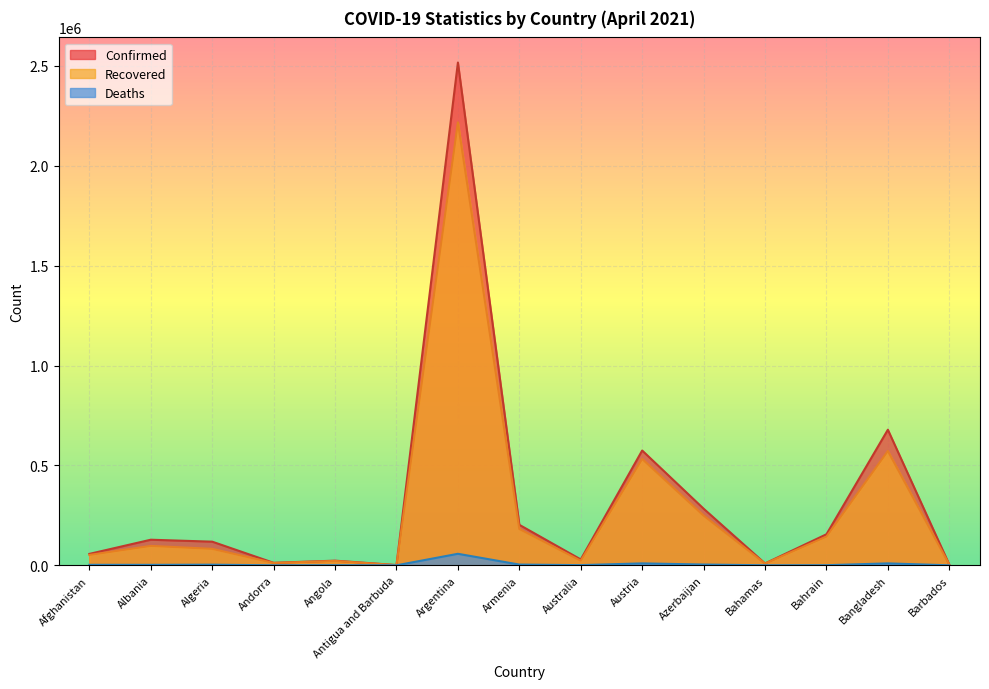

Reading left to right, what are all the values shown in this chart?

Confirmed: Afghanistan=57144	Albania=128155	Algeria=118378	Andorra=12497	Angola=23331	Antigua and Barbuda=1197	Argentina=2517300	Armenia=202817	Australia=29405	Austria=574755	Azerbaijan=283579	Bahamas=9364	Bahrain=155402	Bangladesh=678937	Barbados=3719
Recovered: Afghanistan=51962	Albania=97206	Algeria=82493	Andorra=11770	Angola=21890	Antigua and Barbuda=936	Argentina=2217783	Armenia=181963	Australia=23083	Austria=532539	Azerbaijan=249013	Bahamas=8837	Bahrain=143889	Bangladesh=572378	Barbados=3587
Deaths: Afghanistan=2521	Albania=2310	Algeria=3126	Andorra=120	Angola=550	Antigua and Barbuda=30	Argentina=57647	Armenia=3735	Australia=909	Austria=9662	Azerbaijan=3879	Bahamas=189	Bahrain=554	Bangladesh=9661	Barbados=44